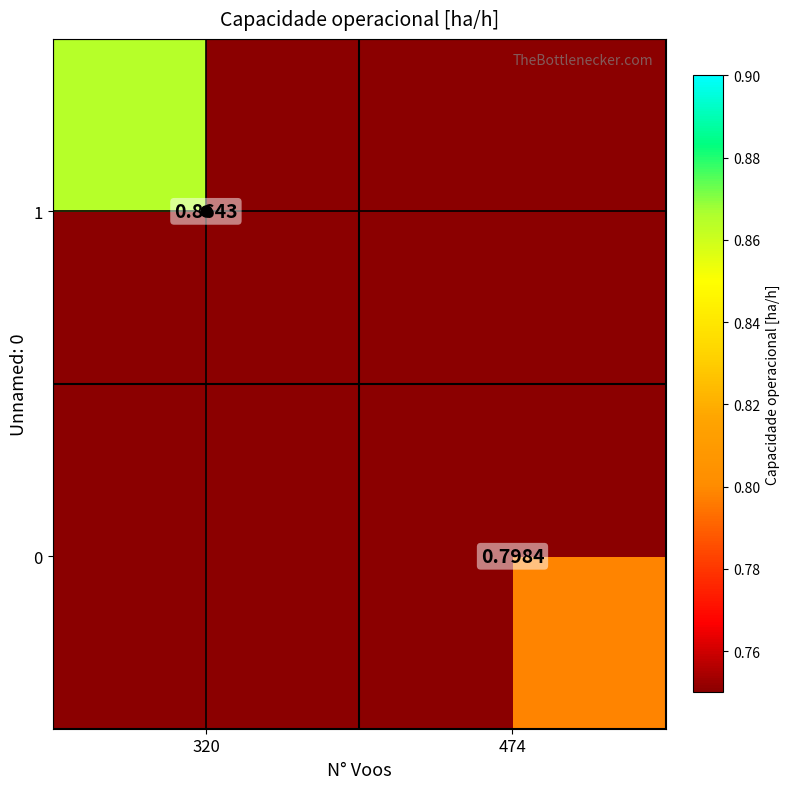

How many data points does each series have?

2